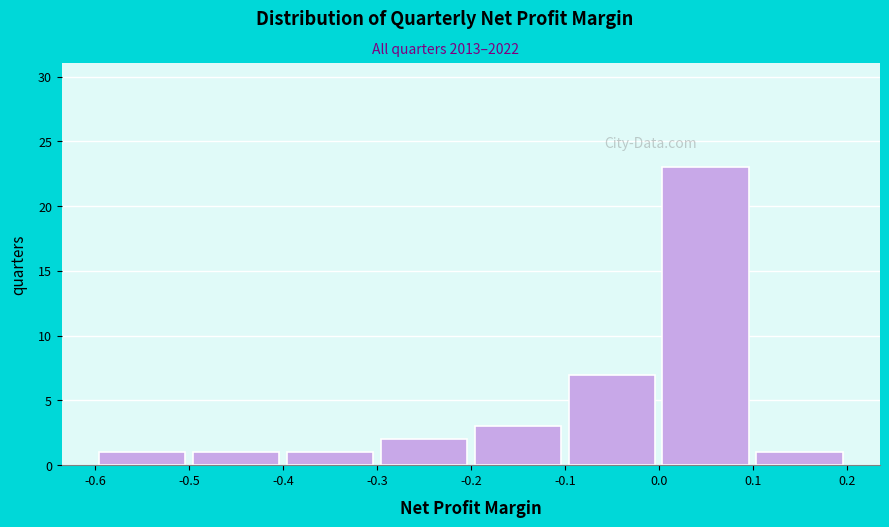

Which range on the x-axis has the tallest bar?

0.0 to 0.1